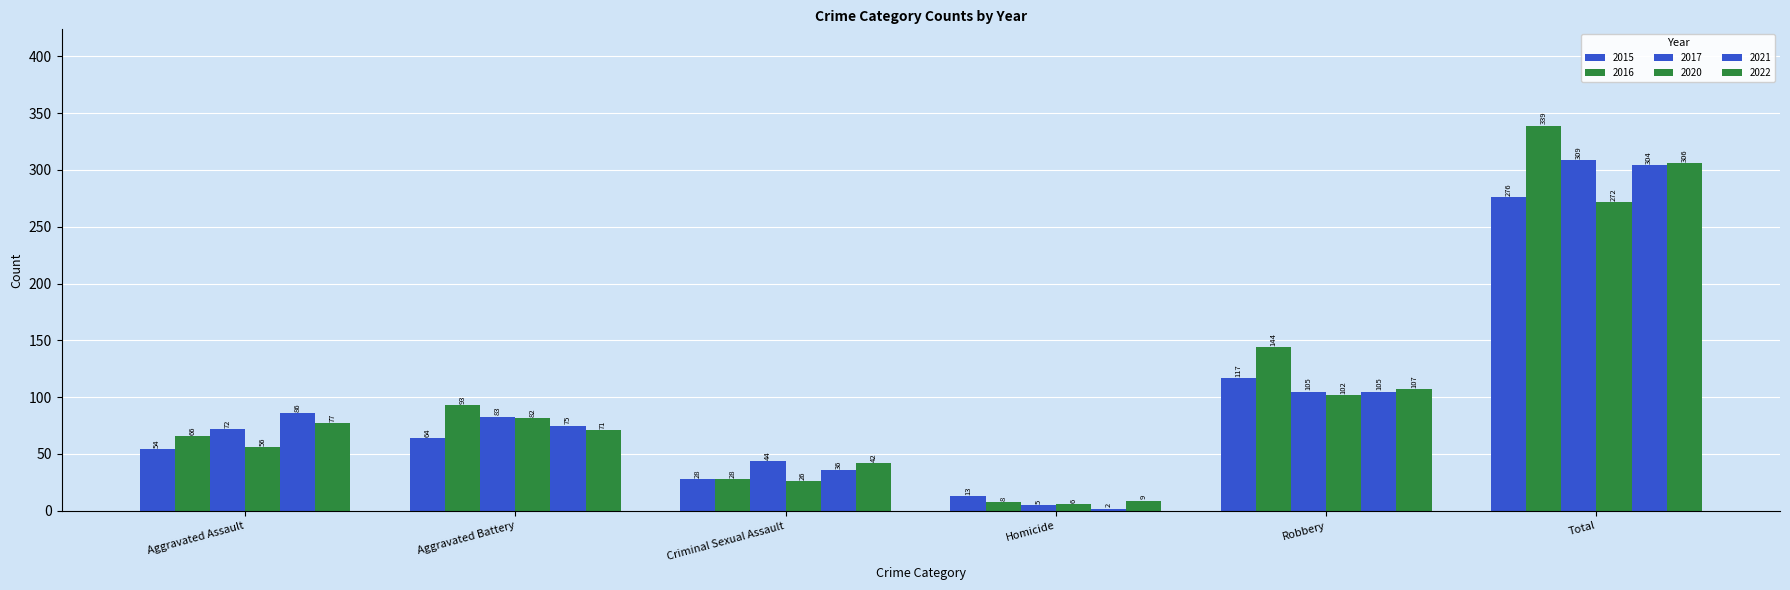

How many data points in 2015 are less than 64?

3